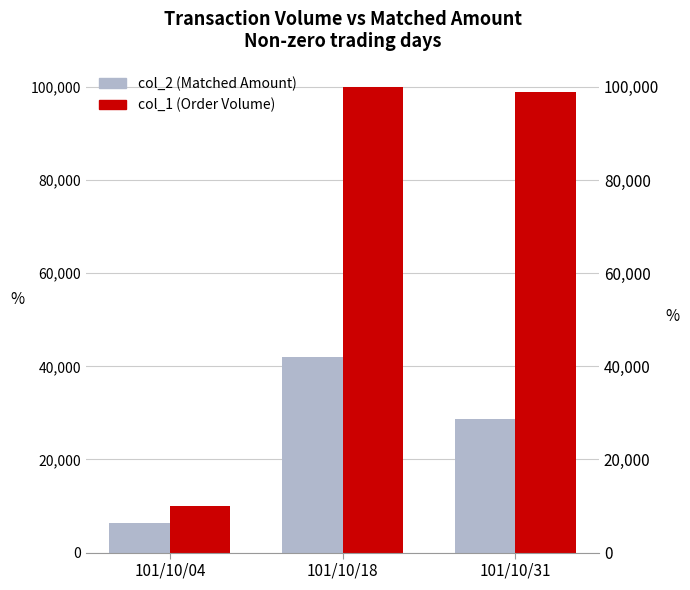

The col_1 (Order Volume) series shows 4714 at 101/10/04. True or false?

False